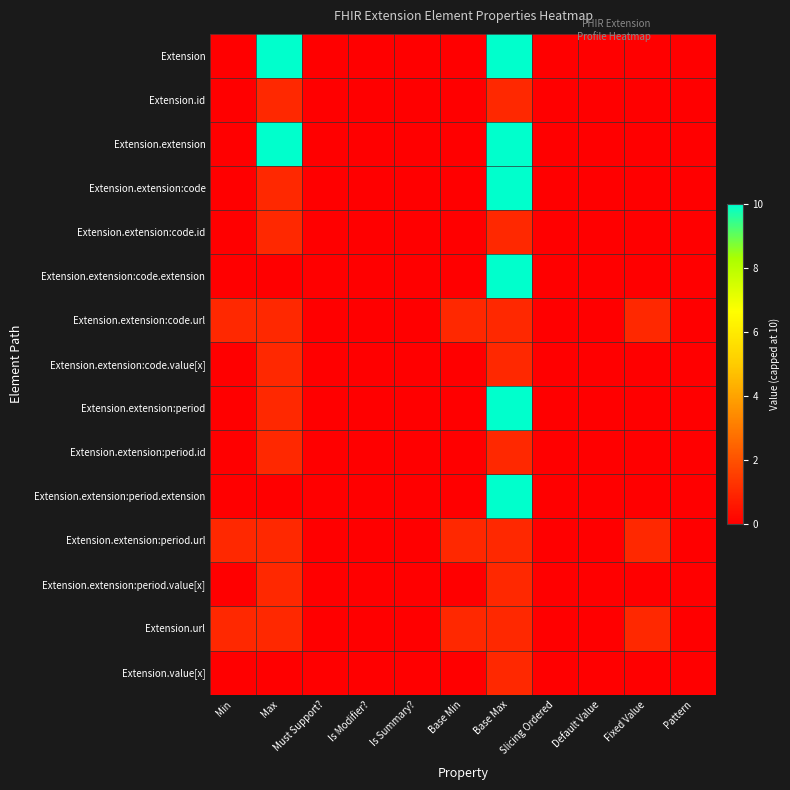

What is the total value across all series at Min?

3